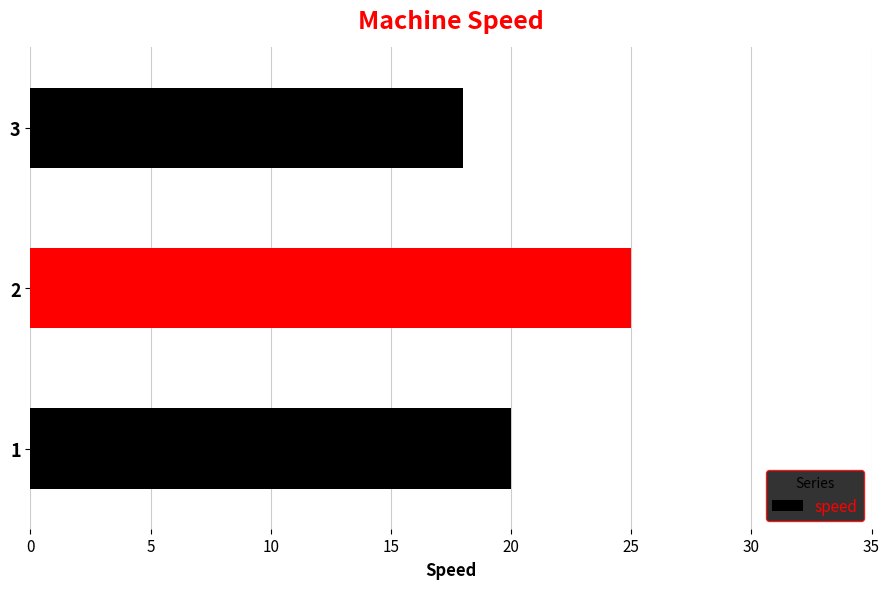

The chart shows a value of 28 at 1. True or false?

False